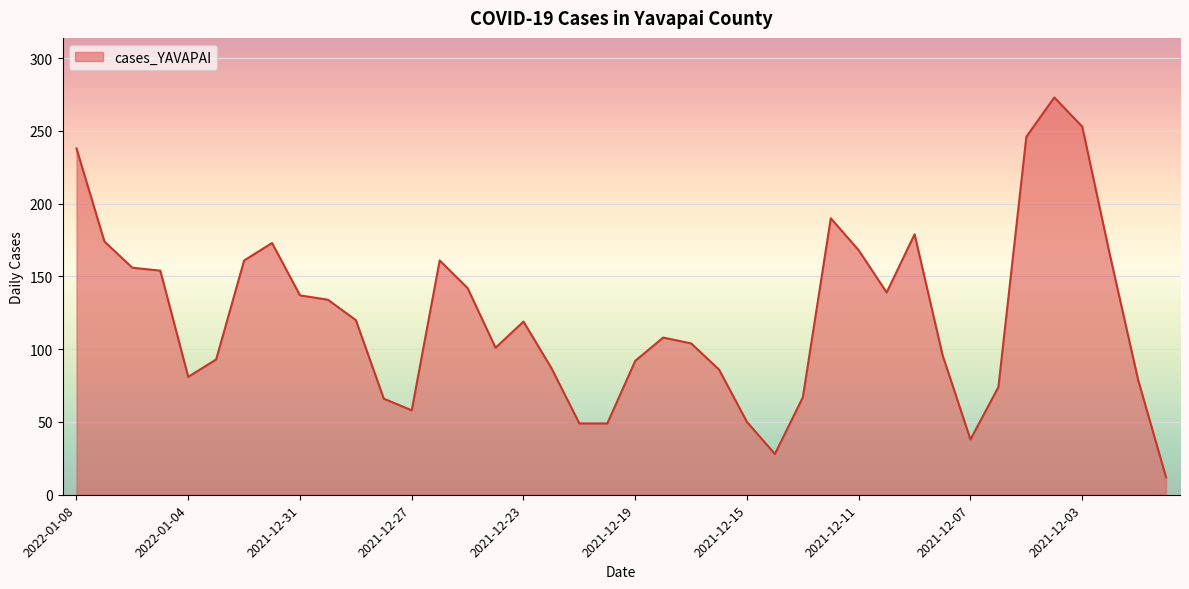

What is the sum of all values?

4899